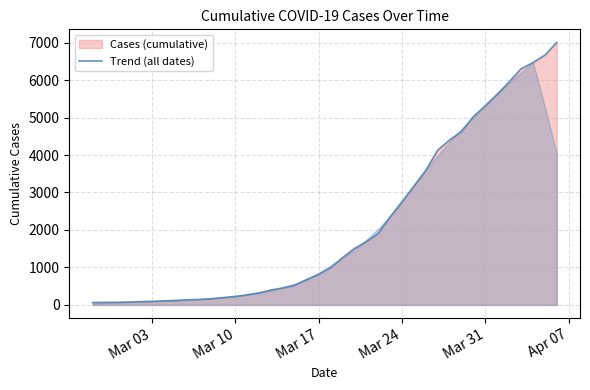

What is the sum of the values at Mar 31 and Mar 24?

8071